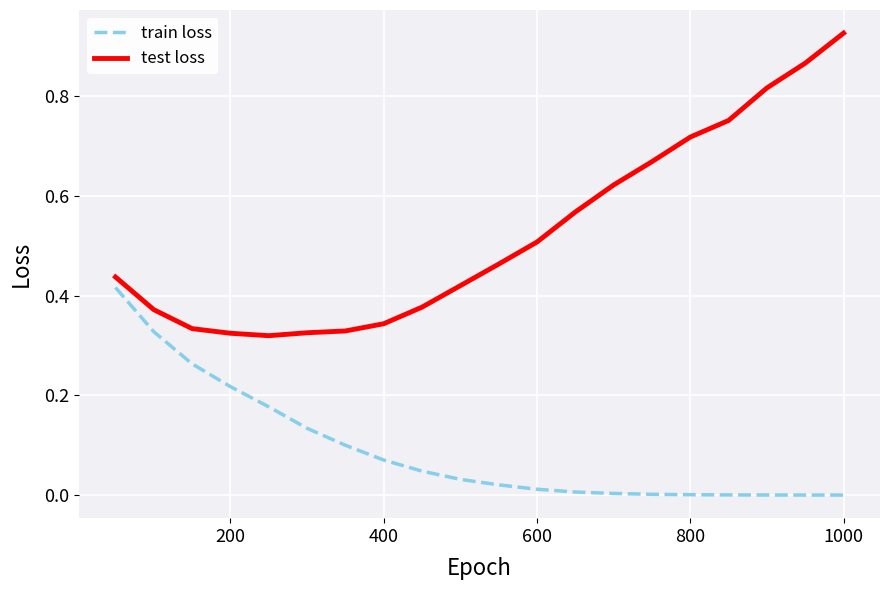

True or false: train loss and test loss cross at least once.

False